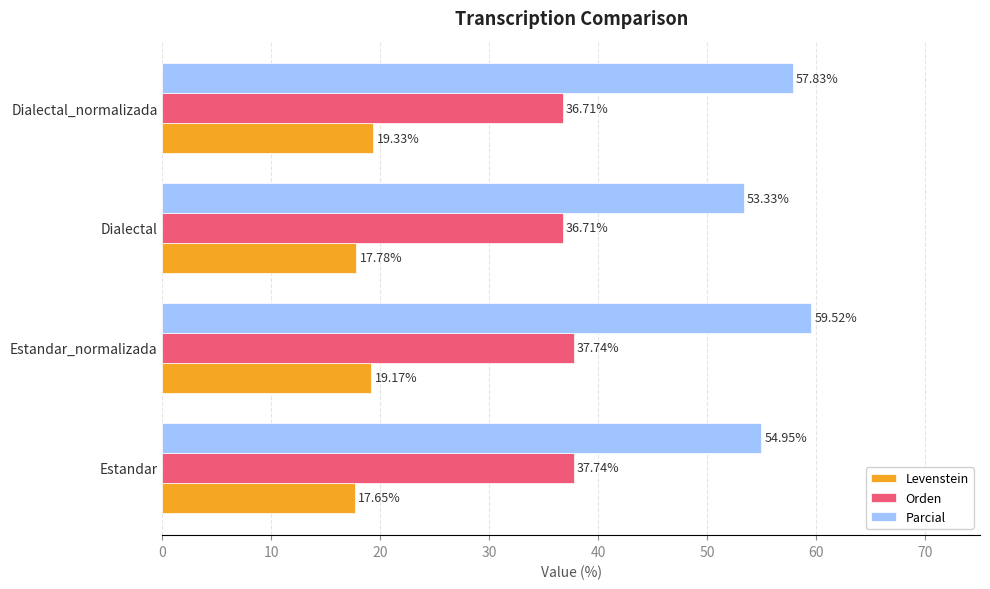

Which series has the widest spread of values?

Parcial